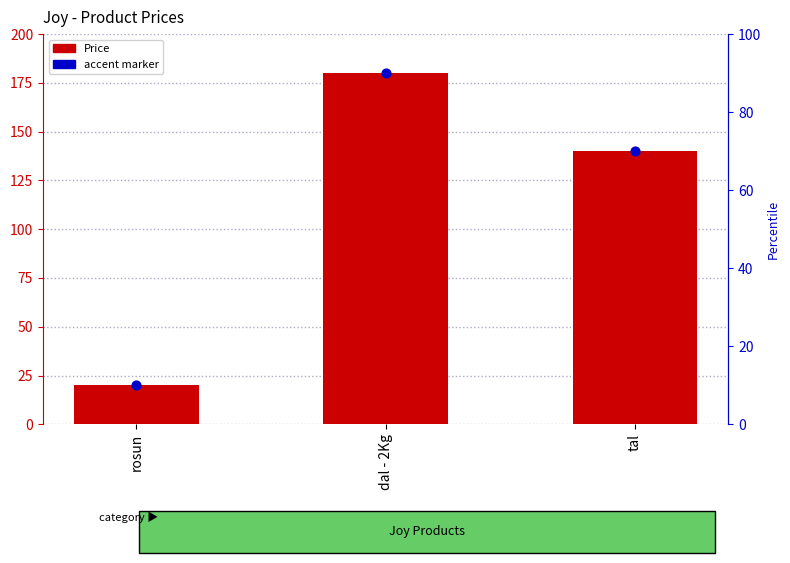

Approximately how many times larger is the value at tal compared to dal - 2Kg?

0.8